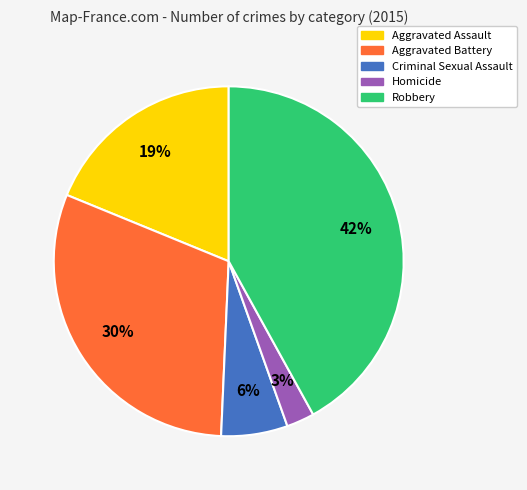

Which category has the biggest portion of the pie?

Robbery